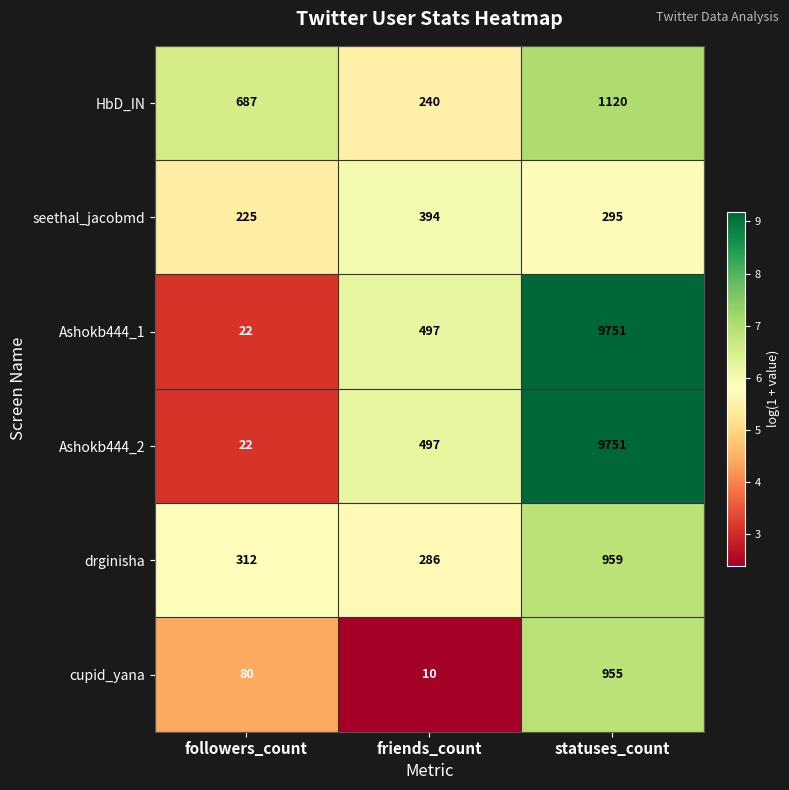

How many values in the cupid_yana series are below 80?

1